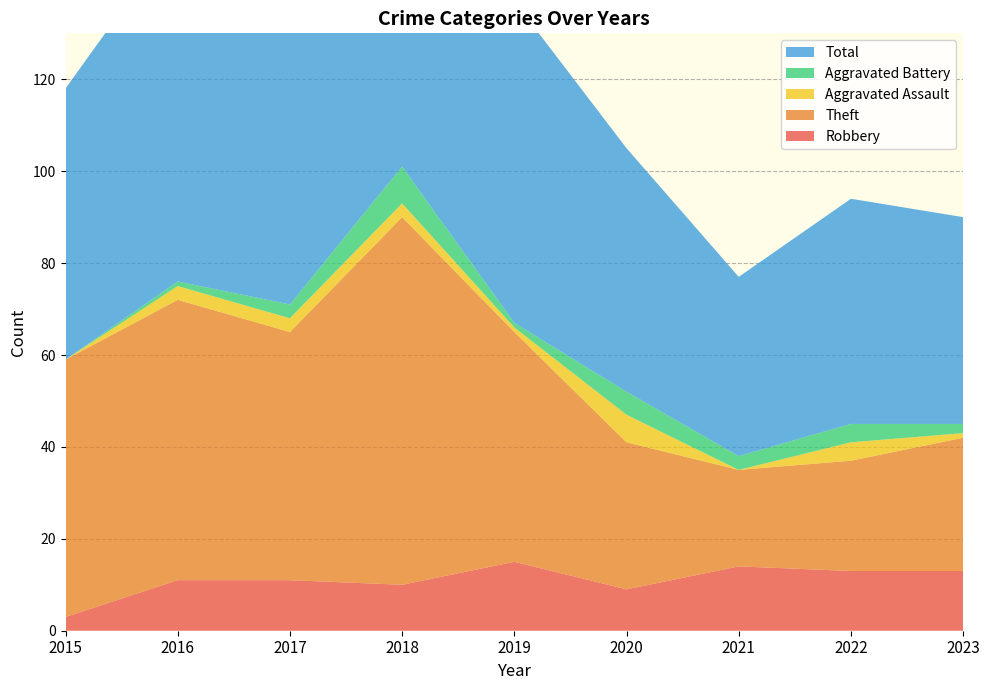

Reading left to right, transcribe all the data shown in this chart.

Robbery: 2015=3	2016=11	2017=11	2018=10	2019=15	2020=9	2021=14	2022=13	2023=13
Theft: 2015=56	2016=61	2017=54	2018=80	2019=50	2020=32	2021=21	2022=24	2023=29
Aggravated Assault: 2015=0	2016=3	2017=3	2018=3	2019=1	2020=6	2021=0	2022=4	2023=1
Aggravated Battery: 2015=0	2016=1	2017=3	2018=8	2019=1	2020=5	2021=3	2022=4	2023=2
Total: 2015=59	2016=76	2017=71	2018=101	2019=70	2020=53	2021=39	2022=49	2023=45